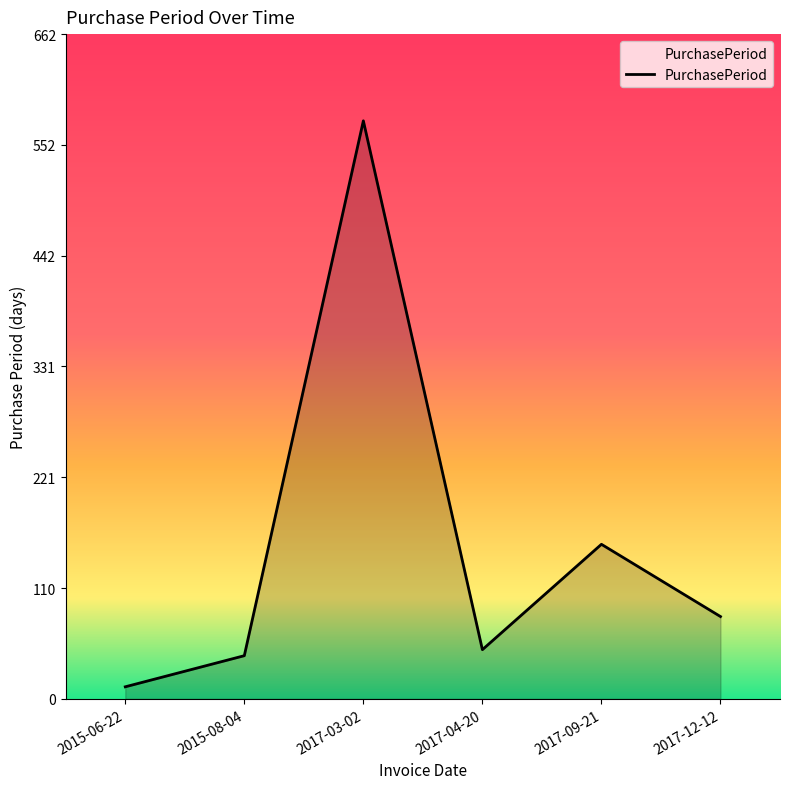

The value at 2017-12-12 is 82. True or false?

True